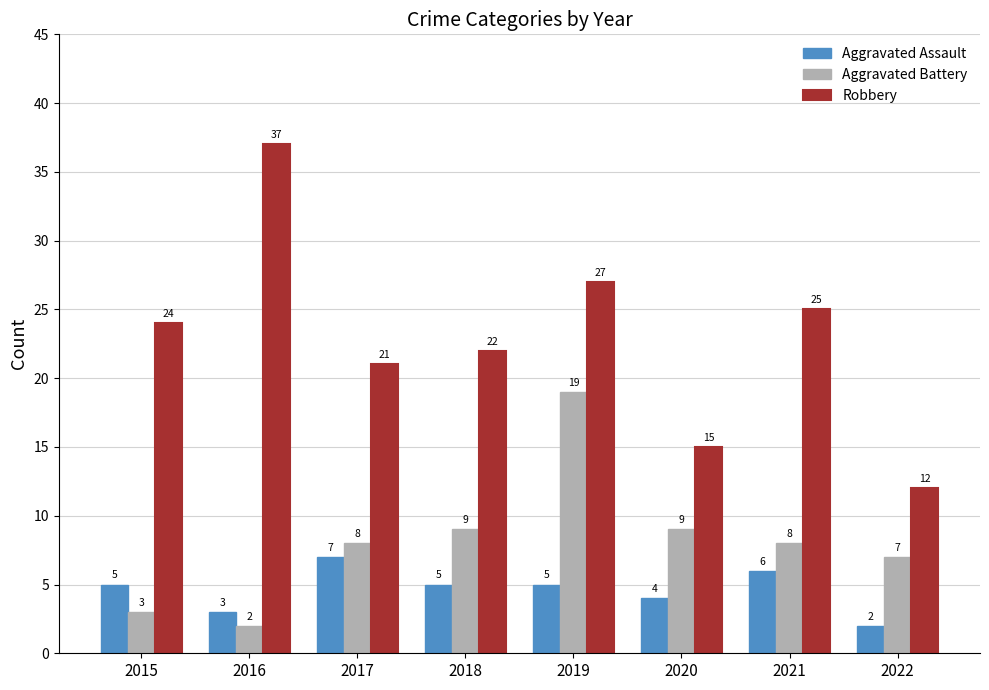

What is the difference between the second highest and minimum values in the Robbery series?

15